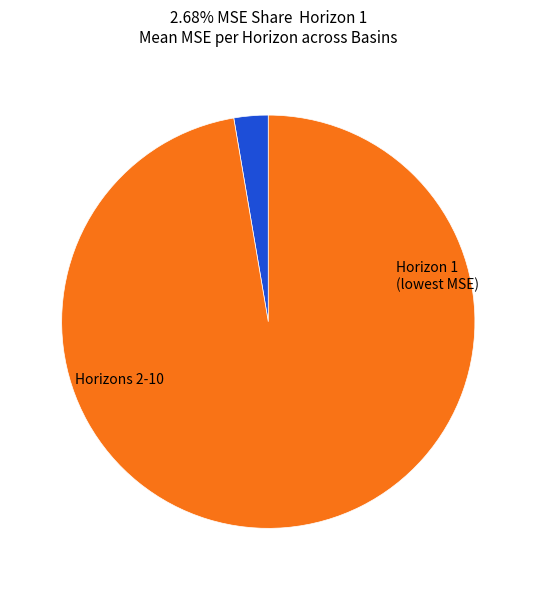

Is there a majority slice in this chart?

Yes